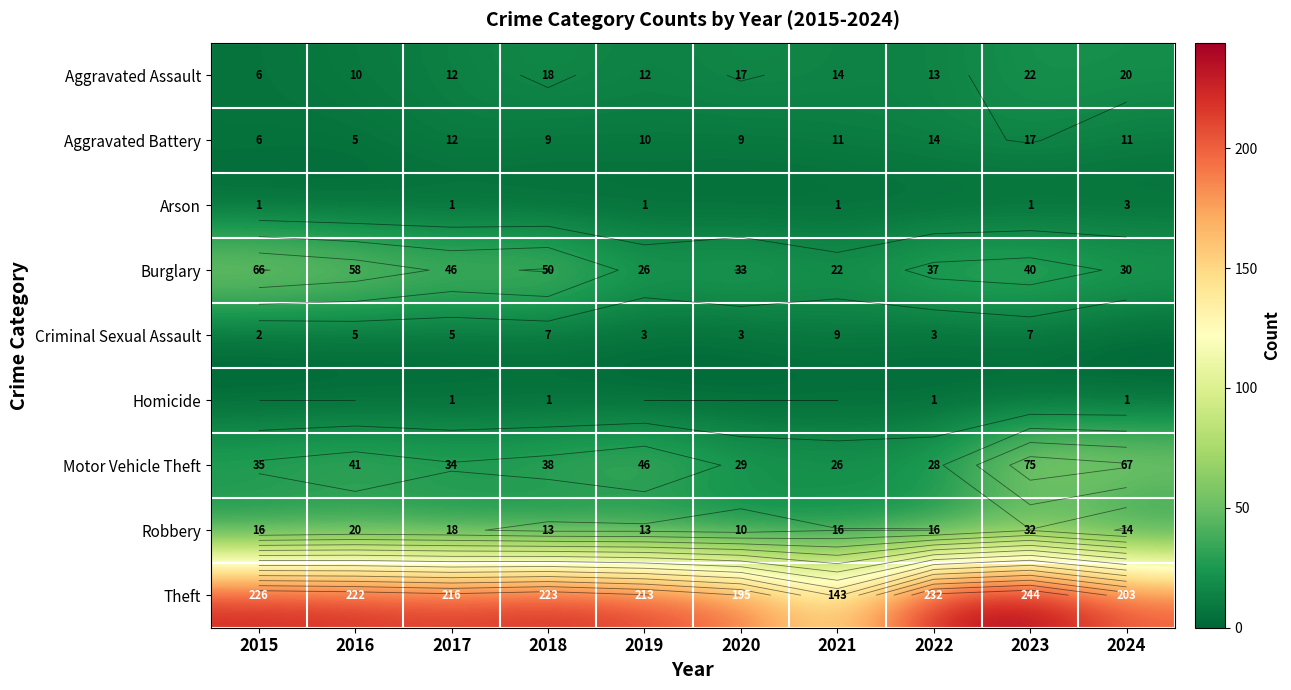

Which series changed the most between 2015 and 2024?

Burglary